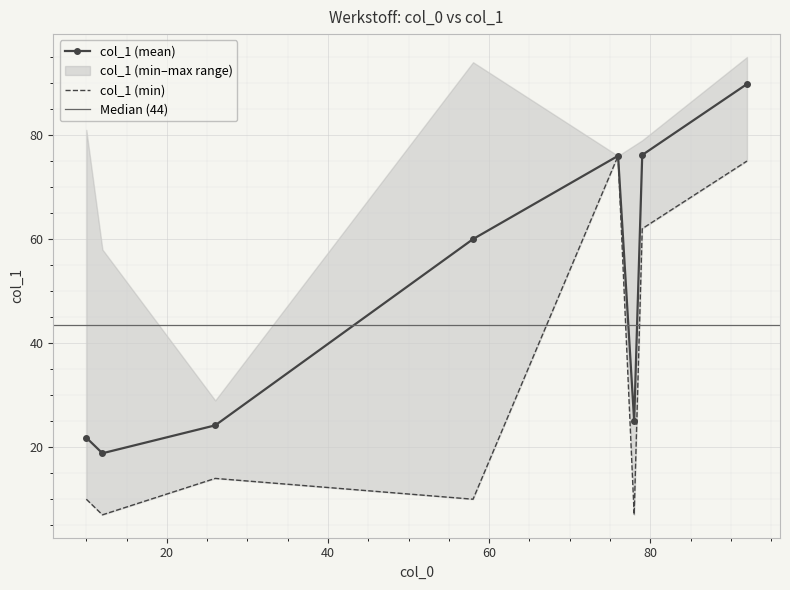

What is the maximum value for col_1 (mean)?

89.8